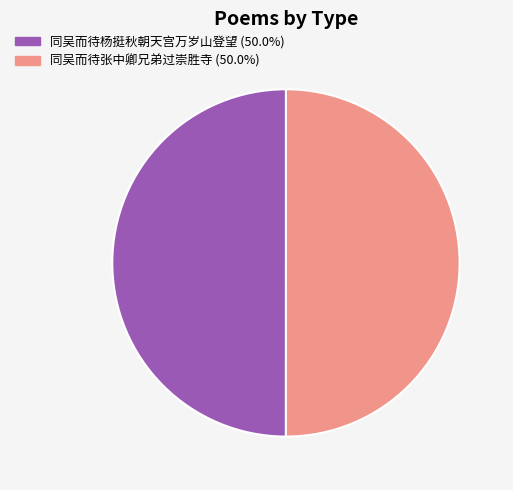

What is the ratio of the value at 同吴而待杨挺秋朝天宫万岁山登望 (50.0%) to the value at 同吴而待张中卿兄弟过崇胜寺 (50.0%)?

1.0